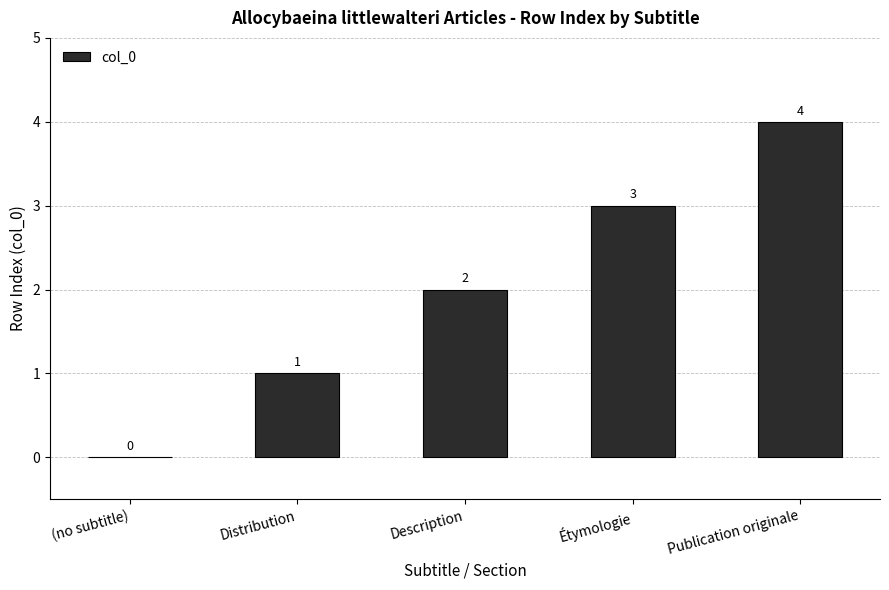

The chart shows a value of 1 at Distribution. True or false?

True